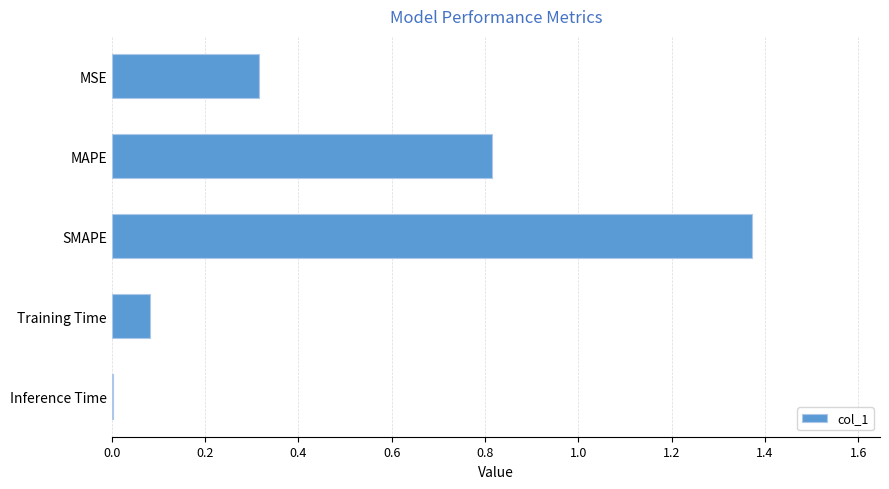

True or false: the data shows 0.4 at SMAPE.

False